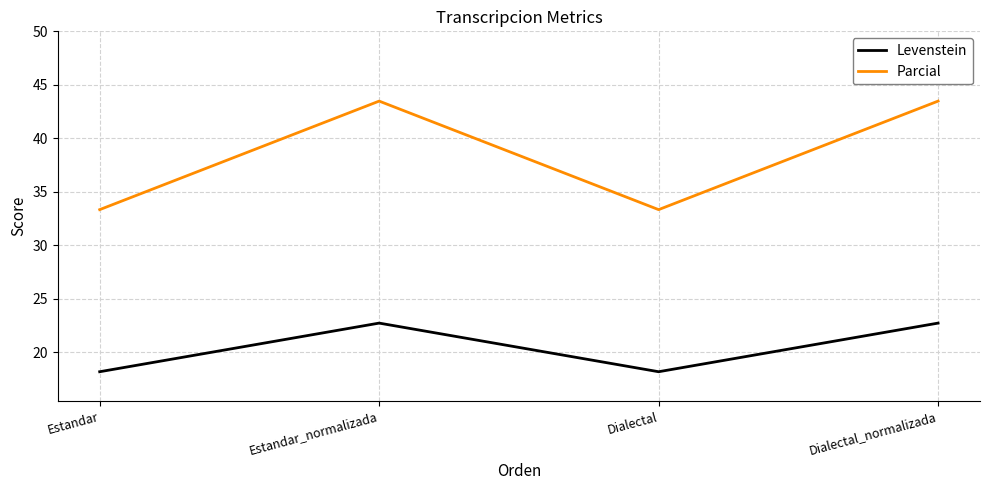

What is the difference between the highest and lowest values at Estandar?

15.2